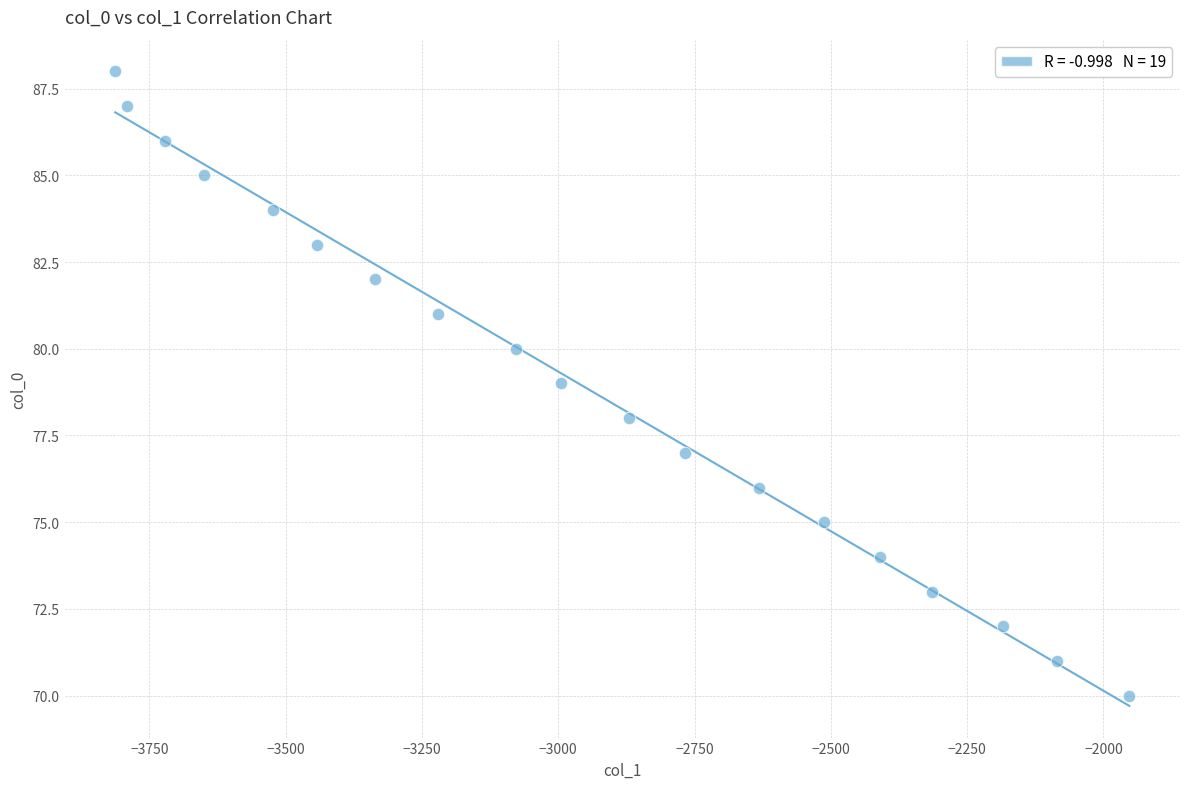

What is the range of Y values (max minus min)?

18